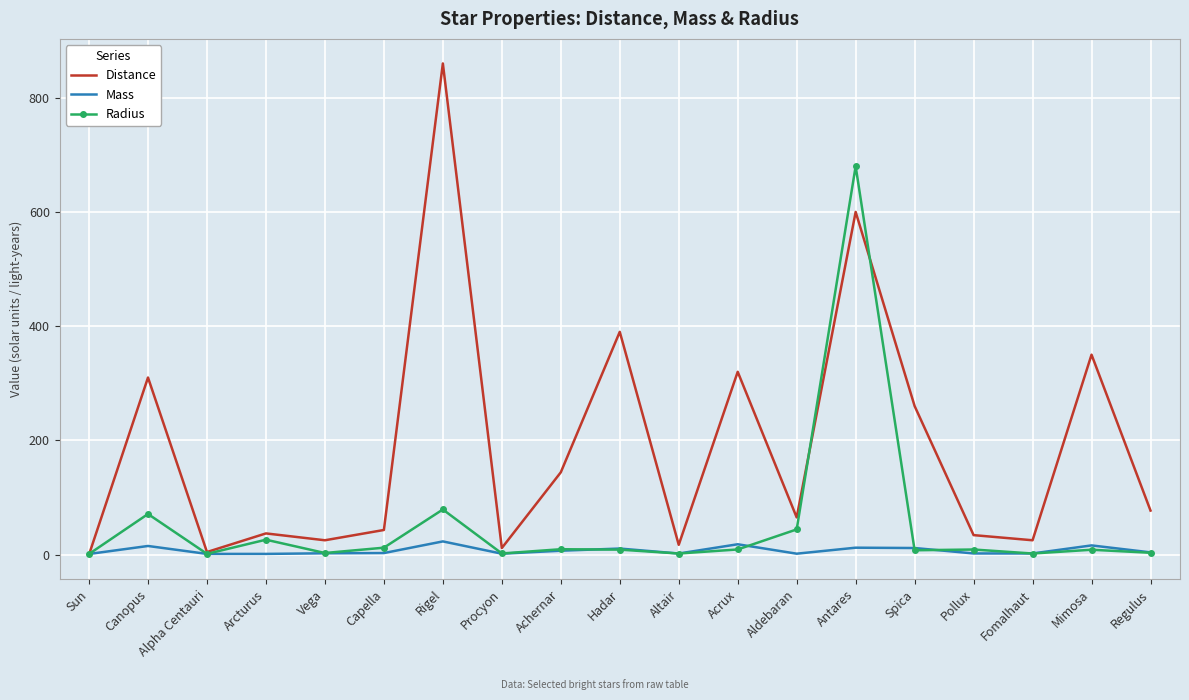

Which series changed the most between Rigel and Hadar?

Distance